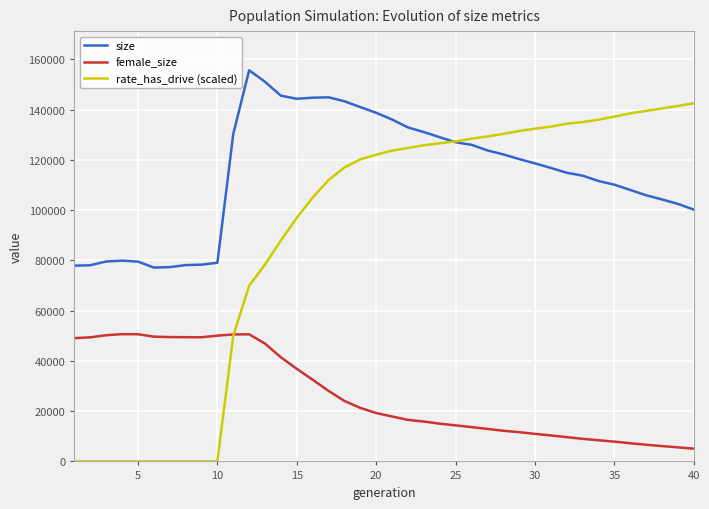

What are all the series names shown in the legend?

size, female_size, rate_has_drive (scaled)